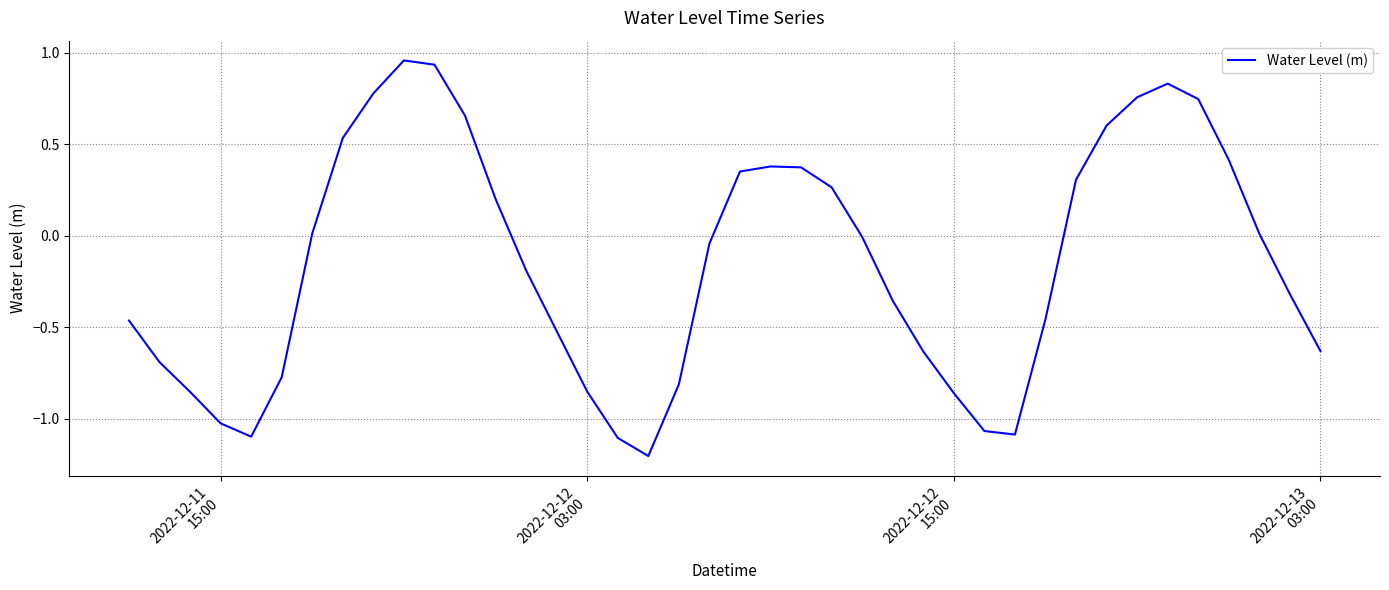

What is the difference between the maximum and minimum values?

2.2